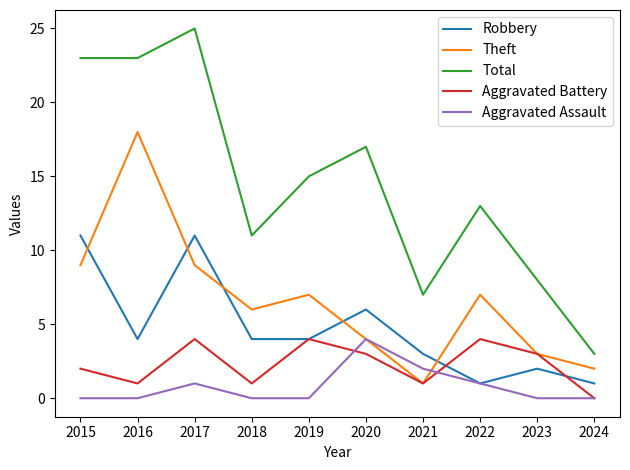

At which label is Robbery closest to 6?

2020